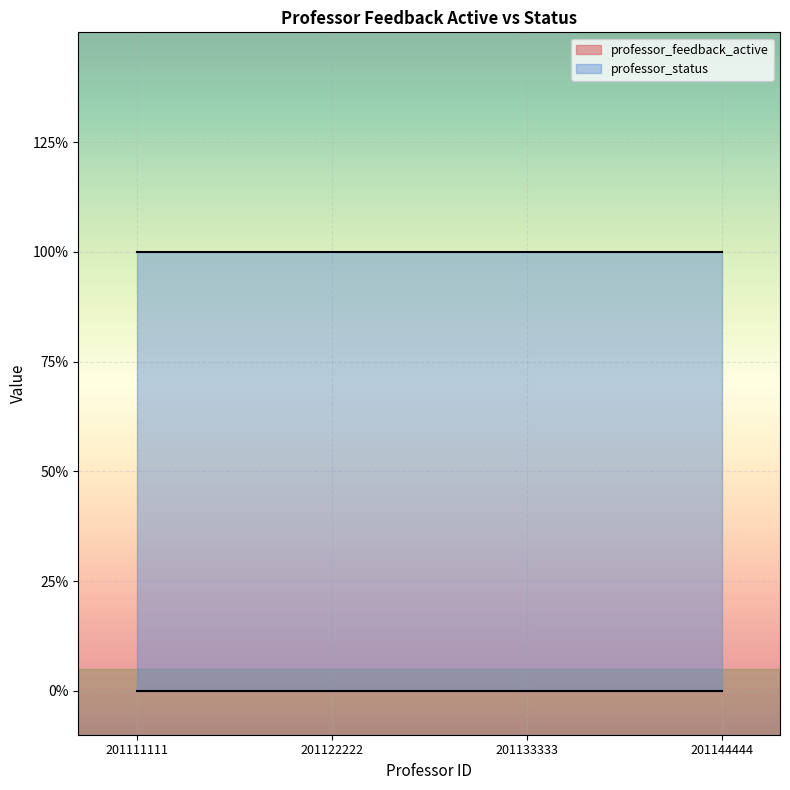

Reading left to right, extract all data points from this chart.

professor_feedback_active: 0	0	0	0
professor_status: 1	1	1	1